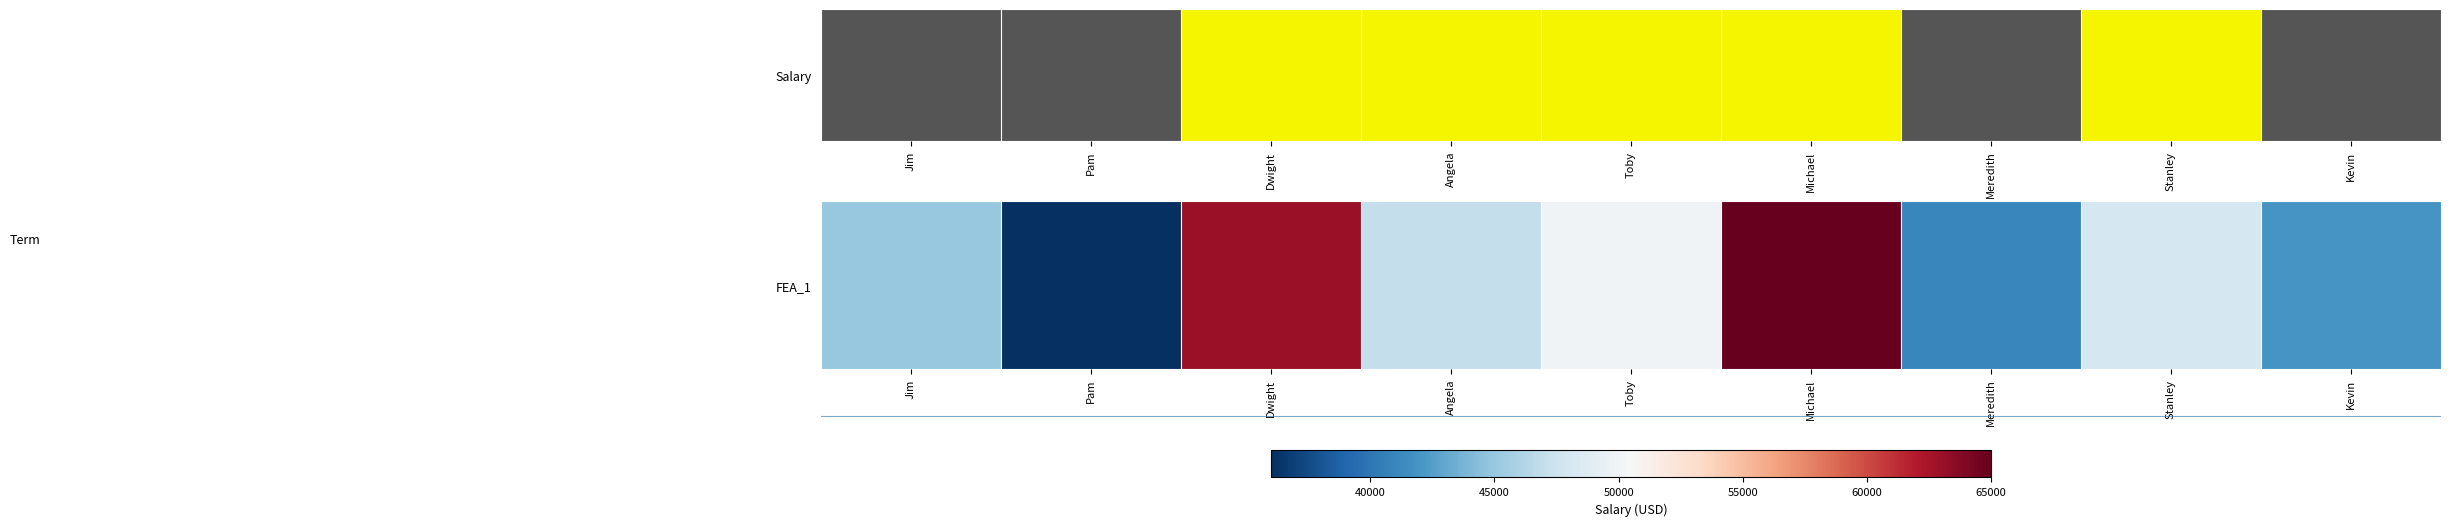

How many data points are above 47000?

4